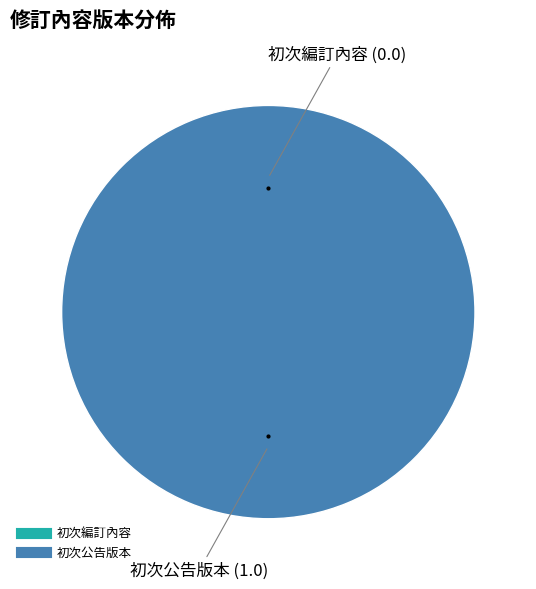

Rank the categories by value from highest to lowest.

初次公告版本, 初次編訂內容